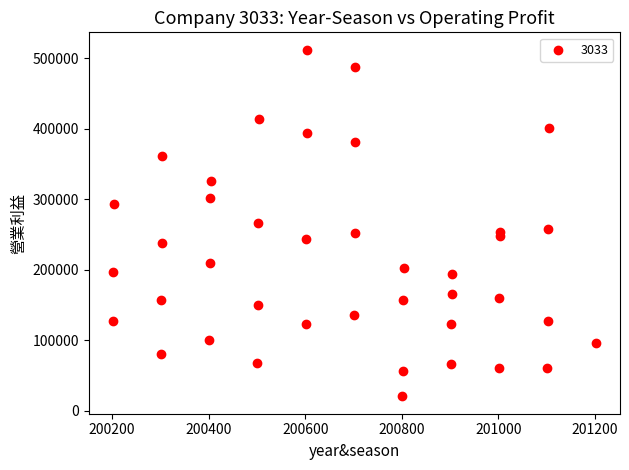

What is the range of Y values (max minus min)?

492424